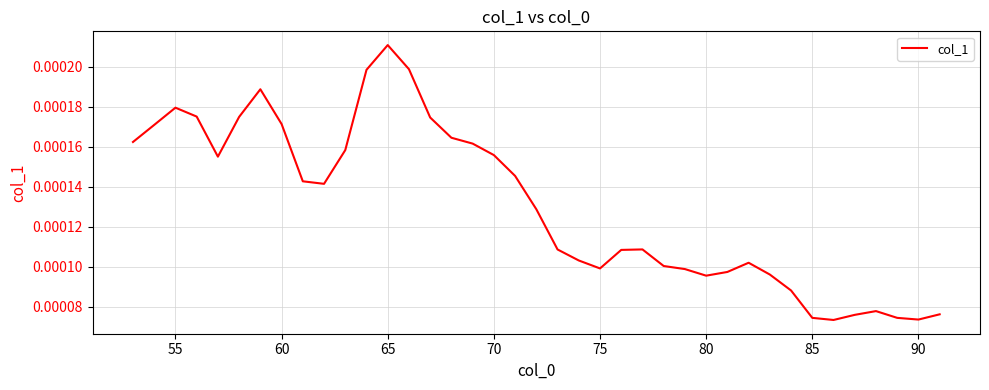

Which category has the highest value across all series?

65